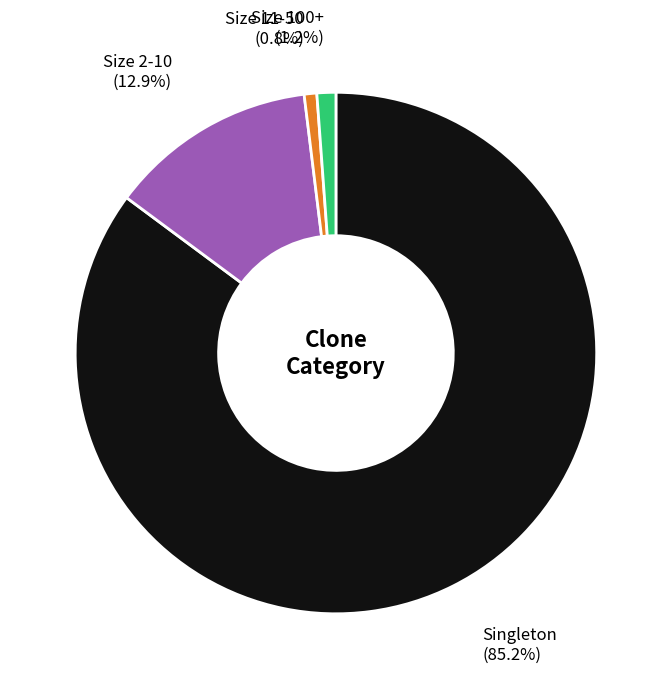

Which slice is the largest?

Singleton